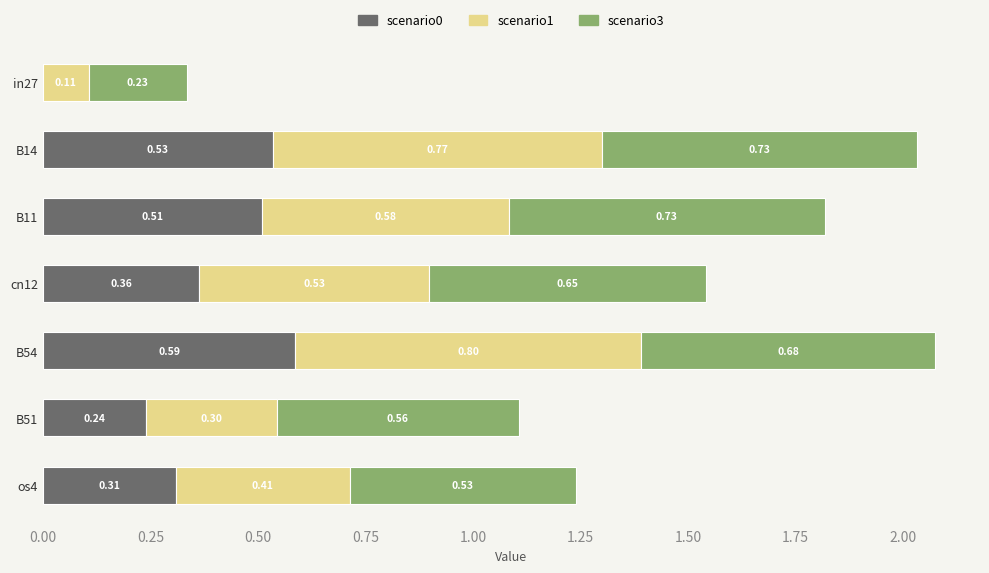

What is the total value across all series at B54?

2.1